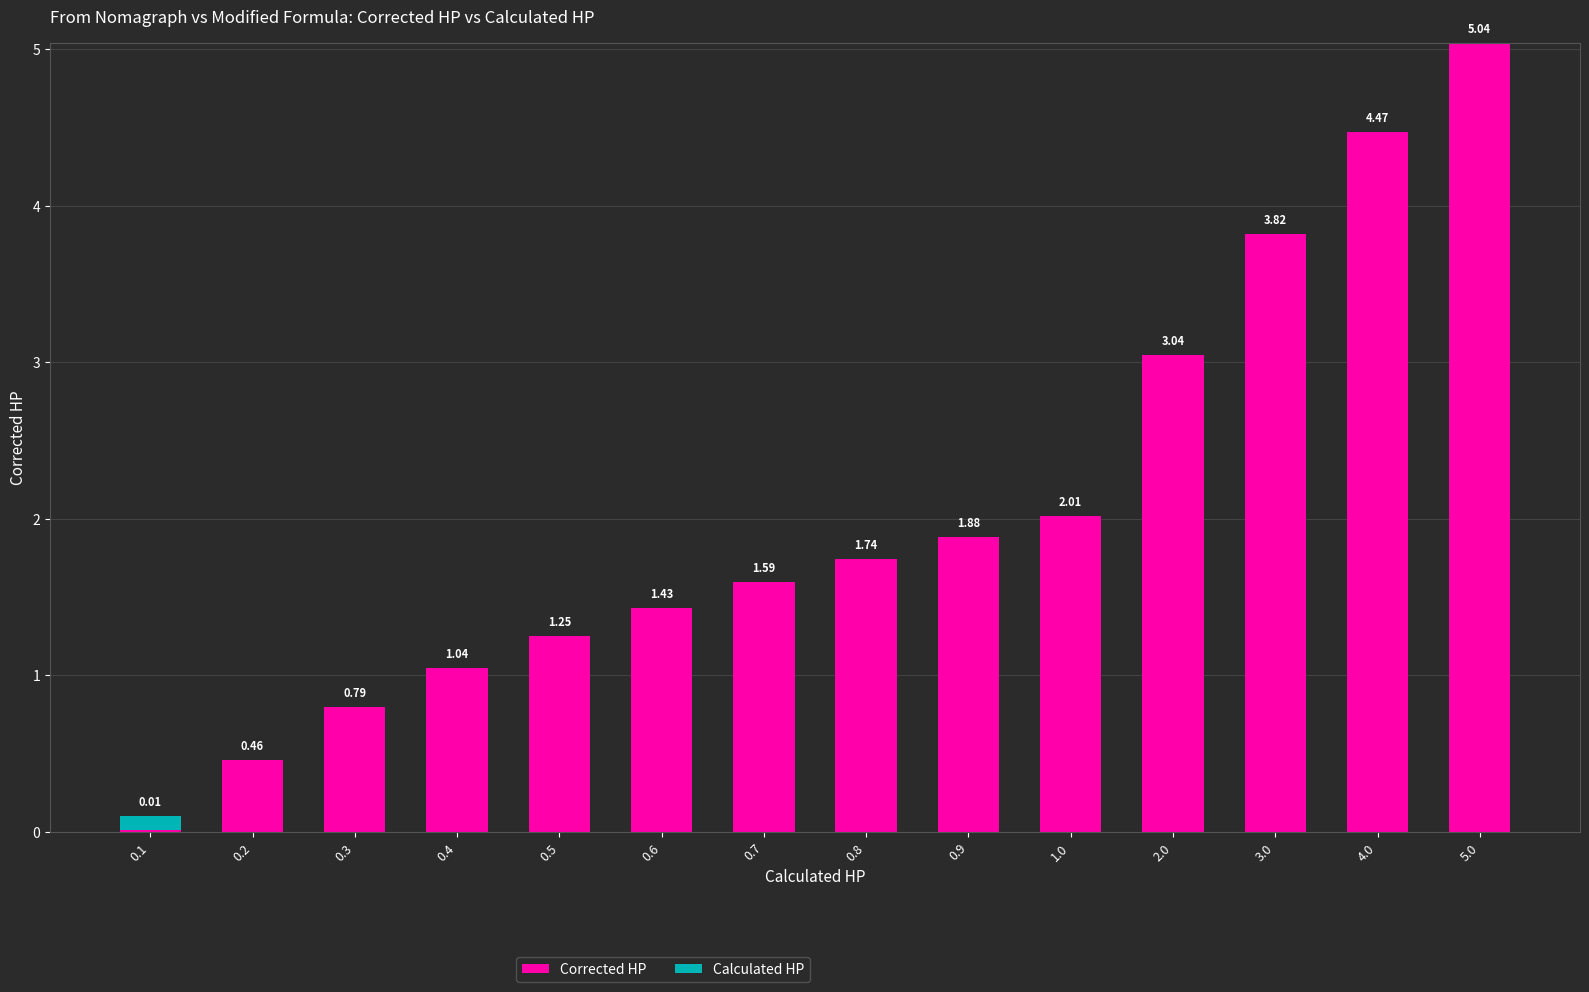

The Corrected HP series shows 0.6 at 1.0. True or false?

False